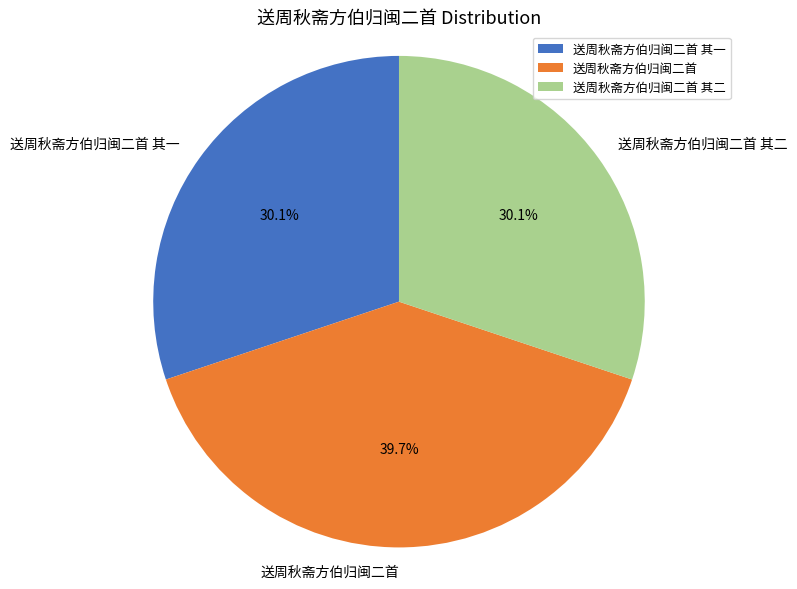

What is the largest slice in the pie chart?

送周秋斋方伯归闽二首